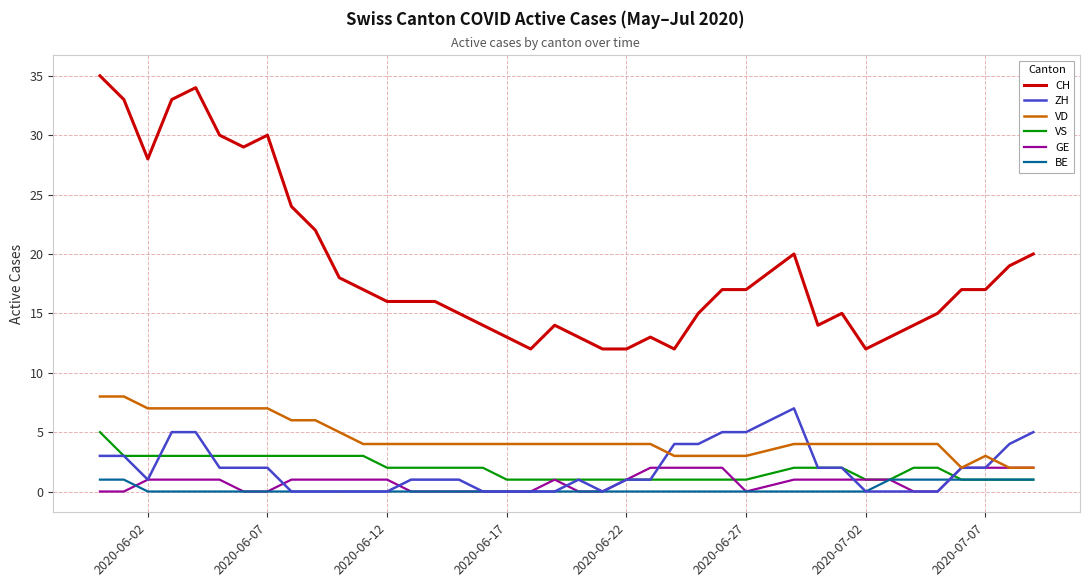

True or false: VD and VS intersect in this chart.

False